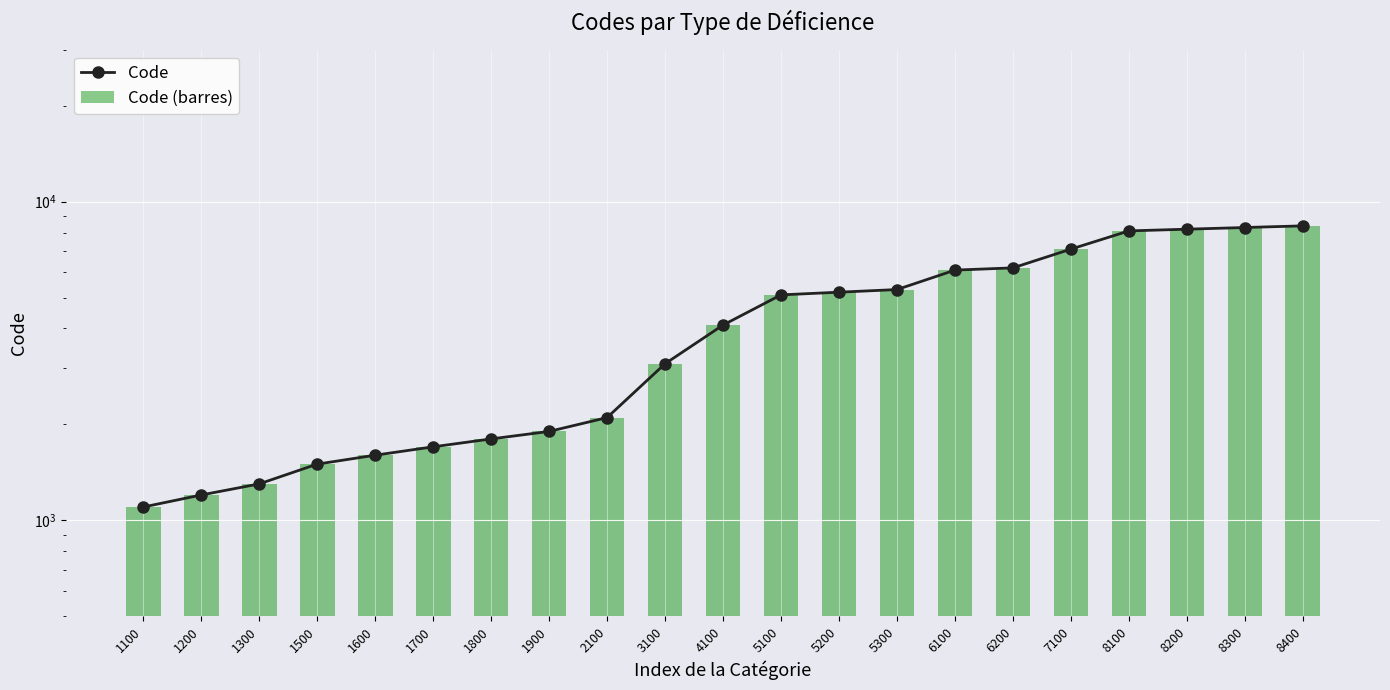

The value of Code at 1200 is 1694. True or false?

False